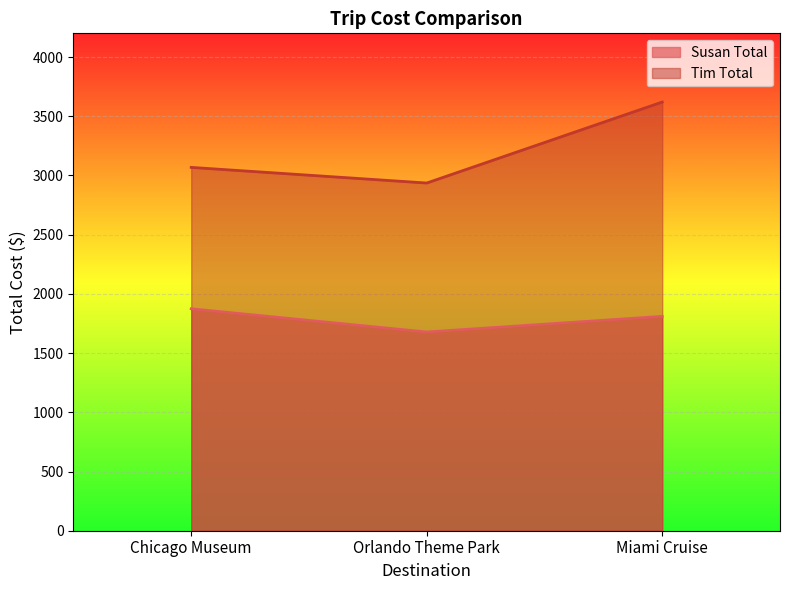

At which label does Tim Total first exceed 3068?

Miami Cruise